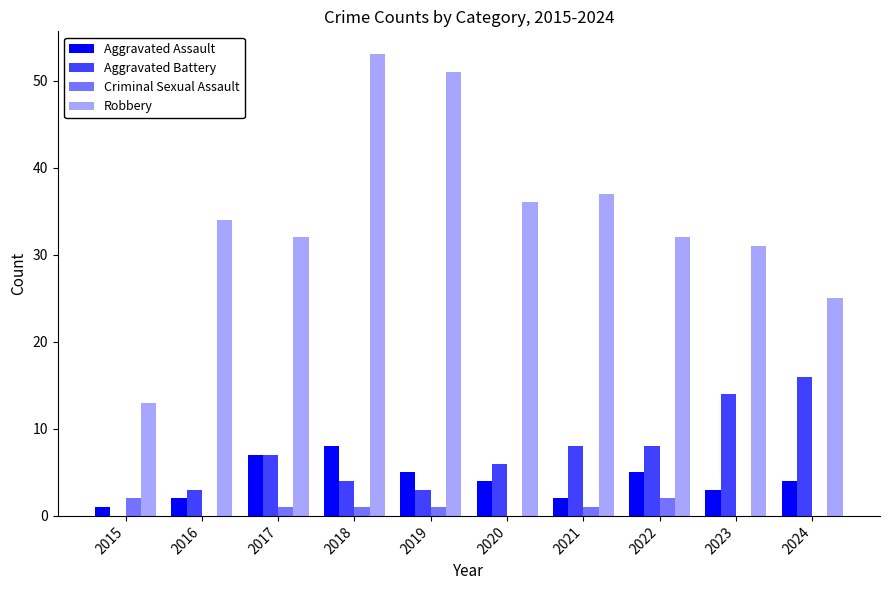

What is the difference between the second highest and second lowest values in the Criminal Sexual Assault series?

2